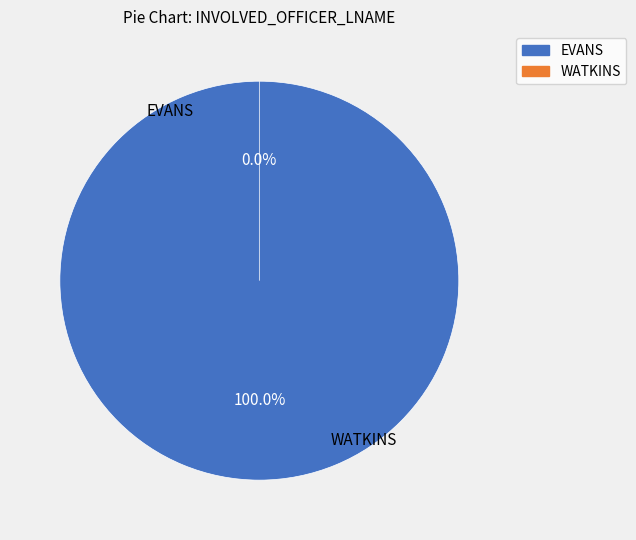

Which slice represents more than half of the pie?

EVANS